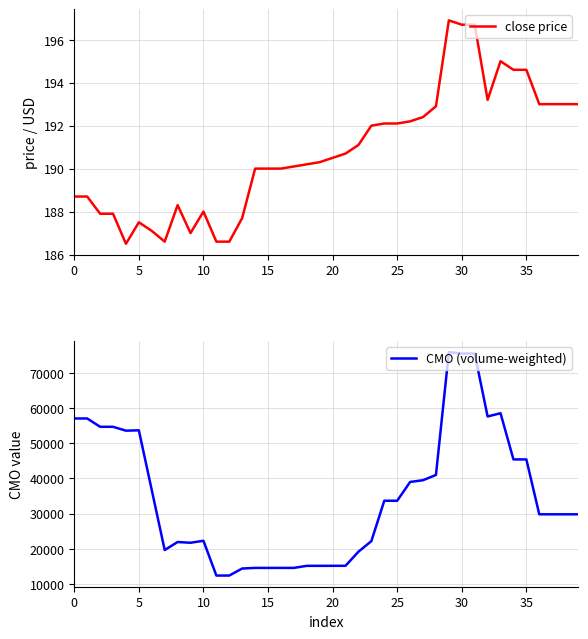

What is the minimum value for close price?

186.5